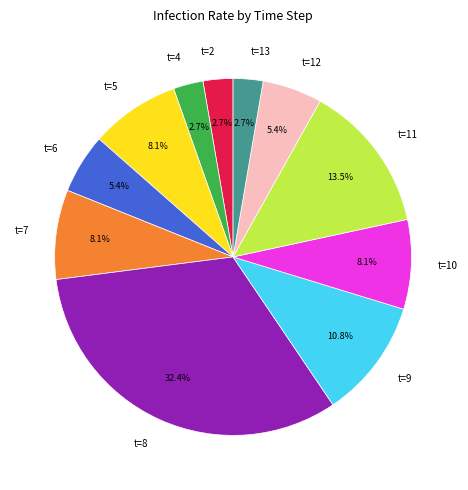

How many slices are in this pie chart?

11